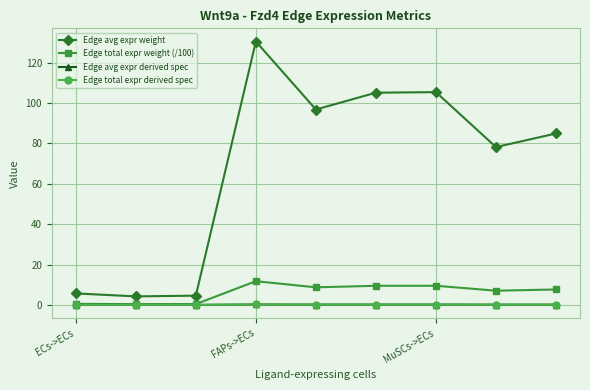

Is this an area chart (filled region under the line)?

No